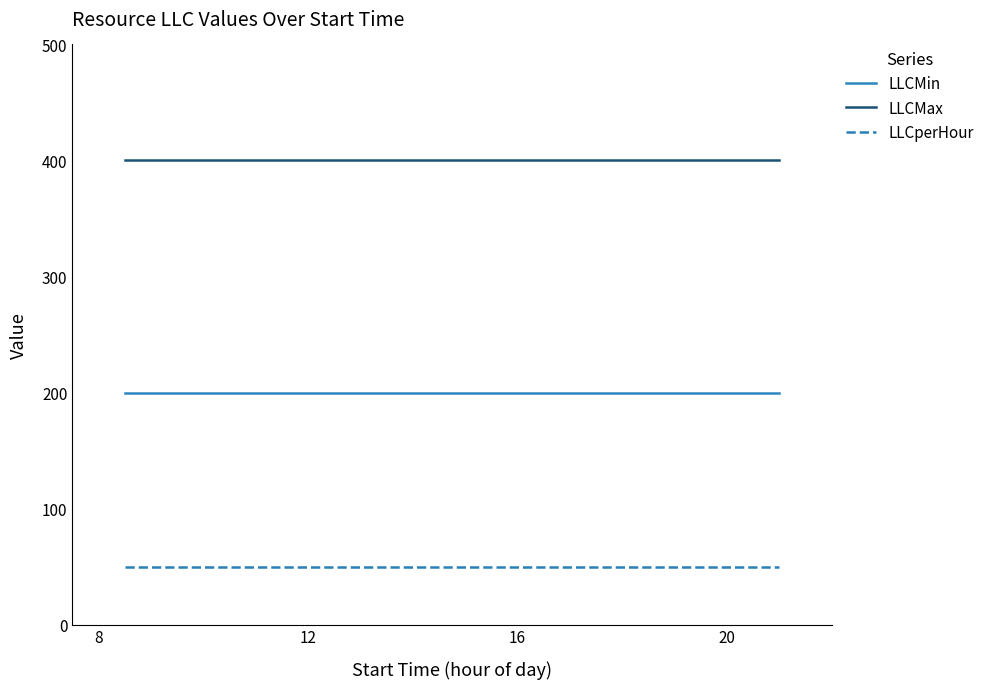

Does the chart have visible grid lines?

No